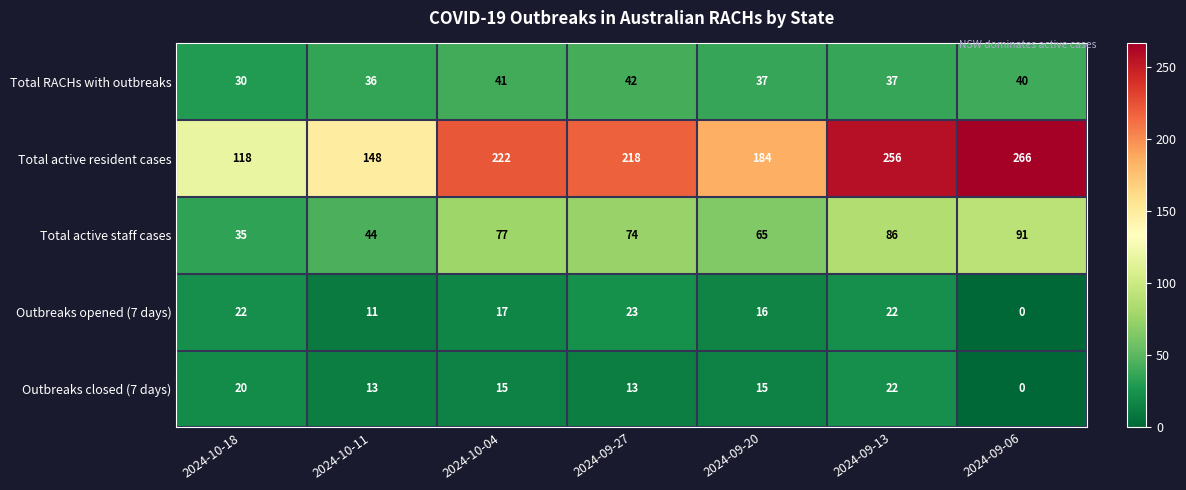

Is the value of Outbreaks opened (7 days) at 2024-09-27 greater than the value of Total RACHs with outbreaks at 2024-09-06?

No